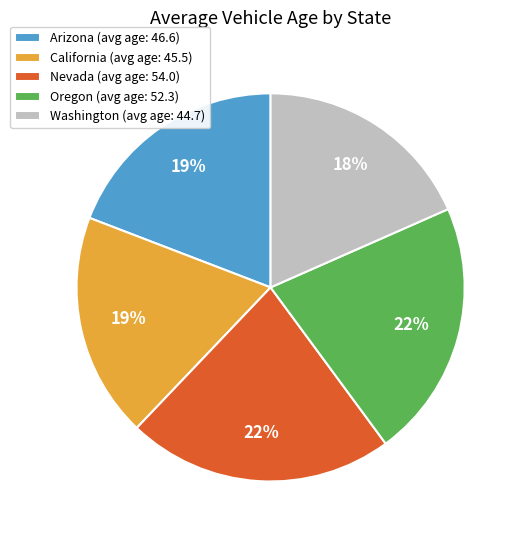

Between Arizona (avg age: 46.6) and Oregon (avg age: 52.3), which is larger?

Oregon (avg age: 52.3)